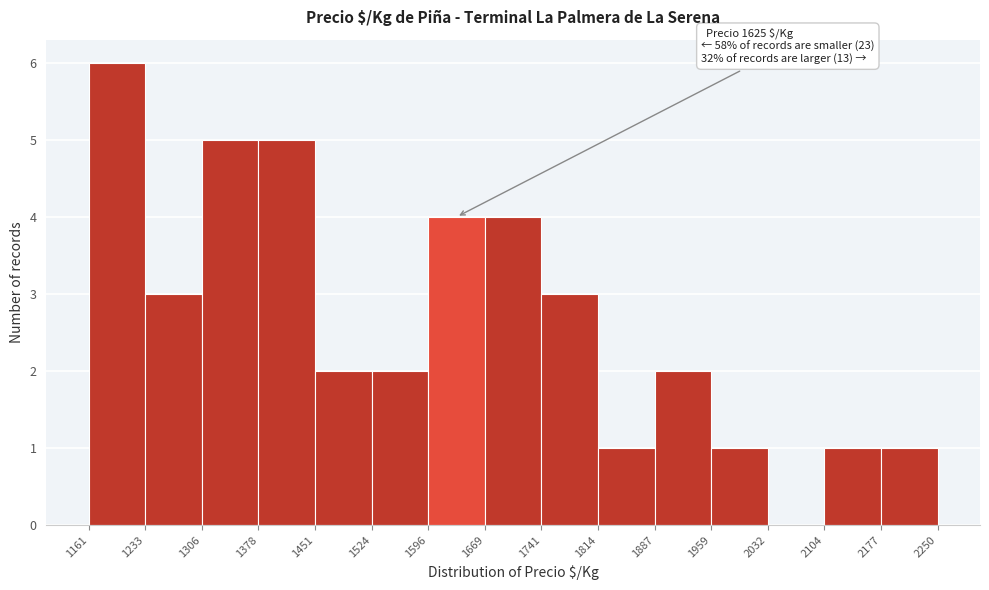

Which range on the x-axis has the tallest bar?

1161 to 1233